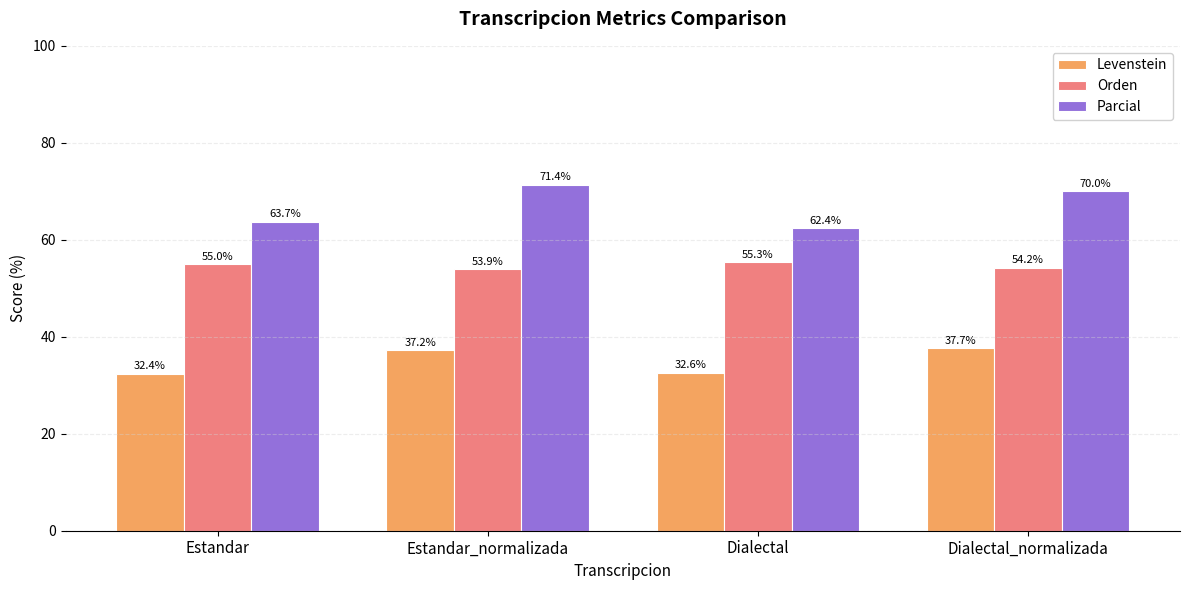

What is the value of the Orden bar at the 2nd from the left?

53.9